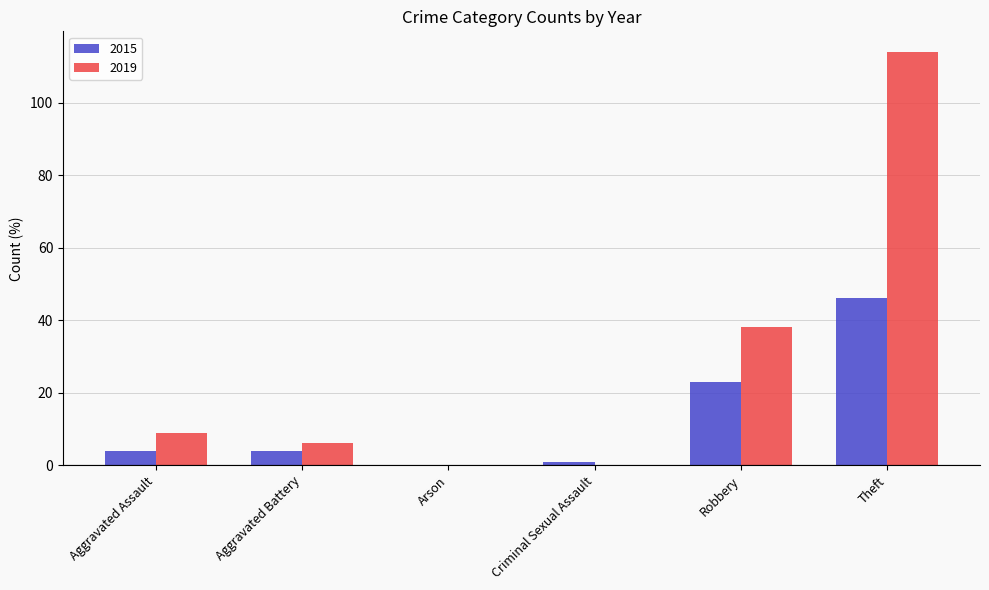

Which series changed the most between Robbery and Theft?

2019